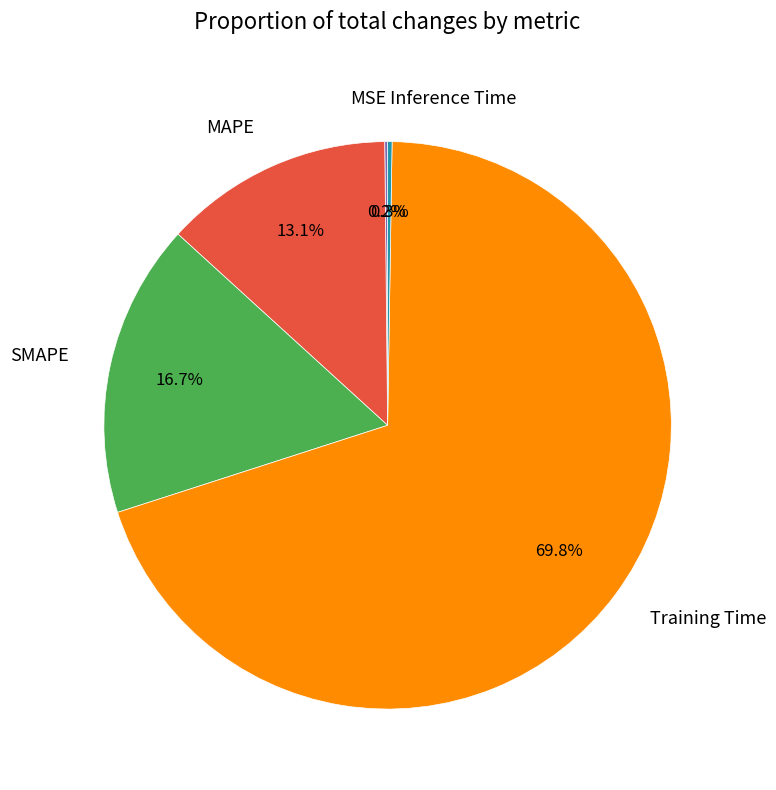

How much of the chart is everything except SMAPE?

83.3%